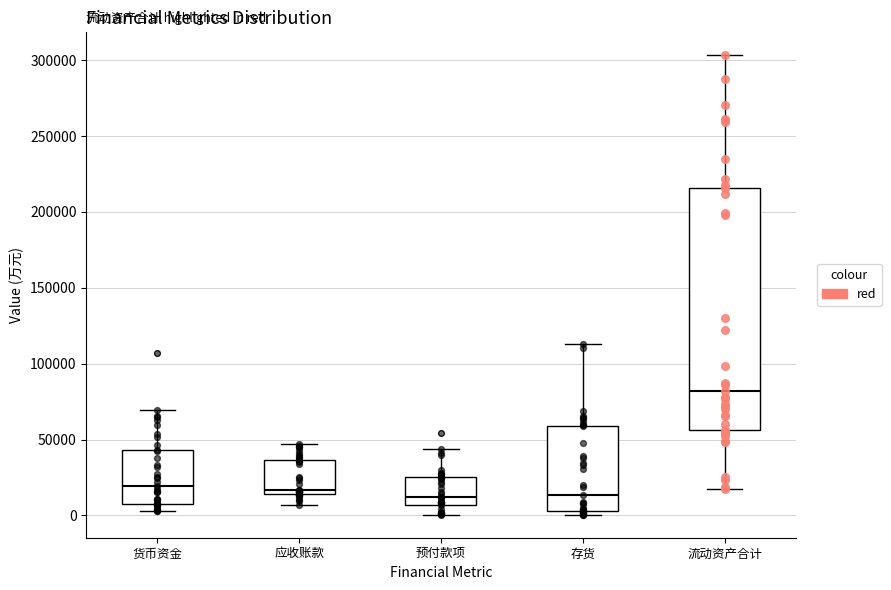

Where does the lower whisker of the box for 流动资产合计 end on the y-axis? The values are not printed on the chart, so give them approximately, as read against the axis.

15000